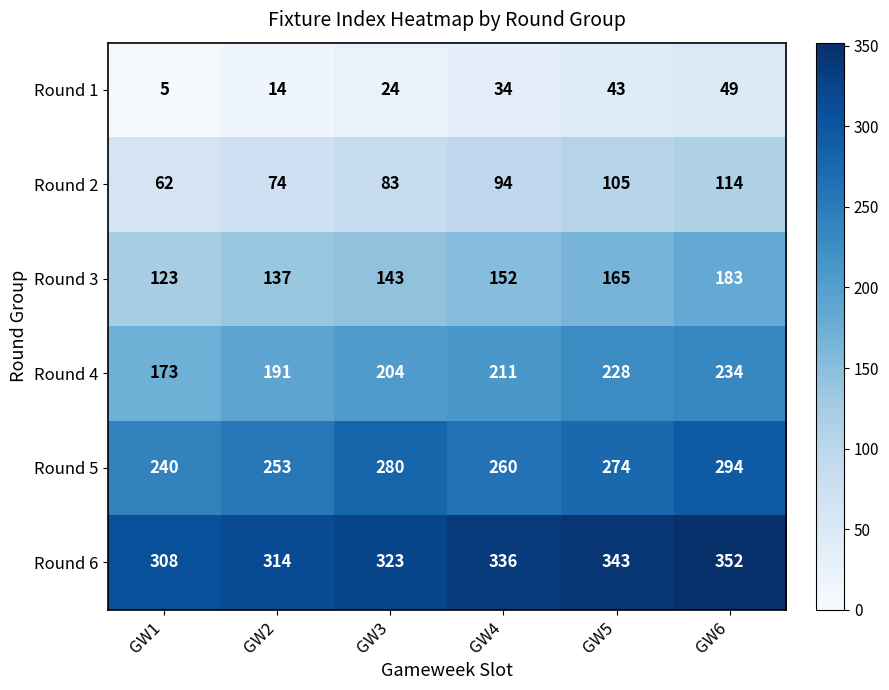

List the labels in order of Round 4 value, smallest first.

GW1, GW2, GW3, GW4, GW5, GW6